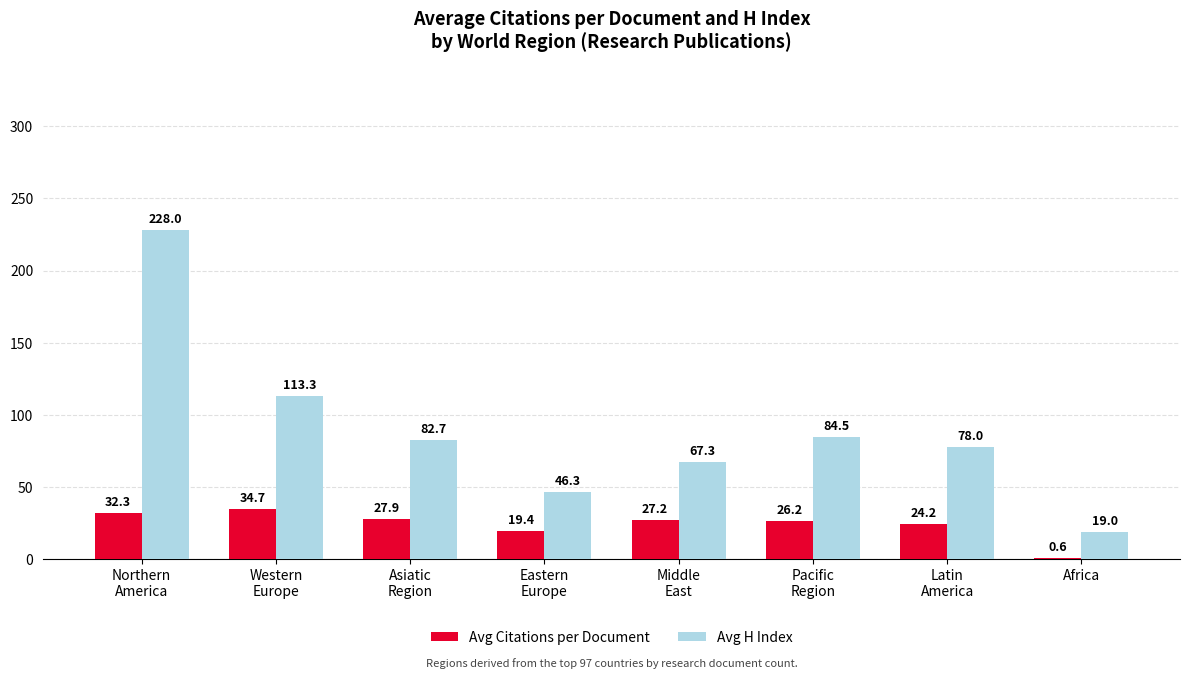

What is the maximum value shown in the chart?

228.0